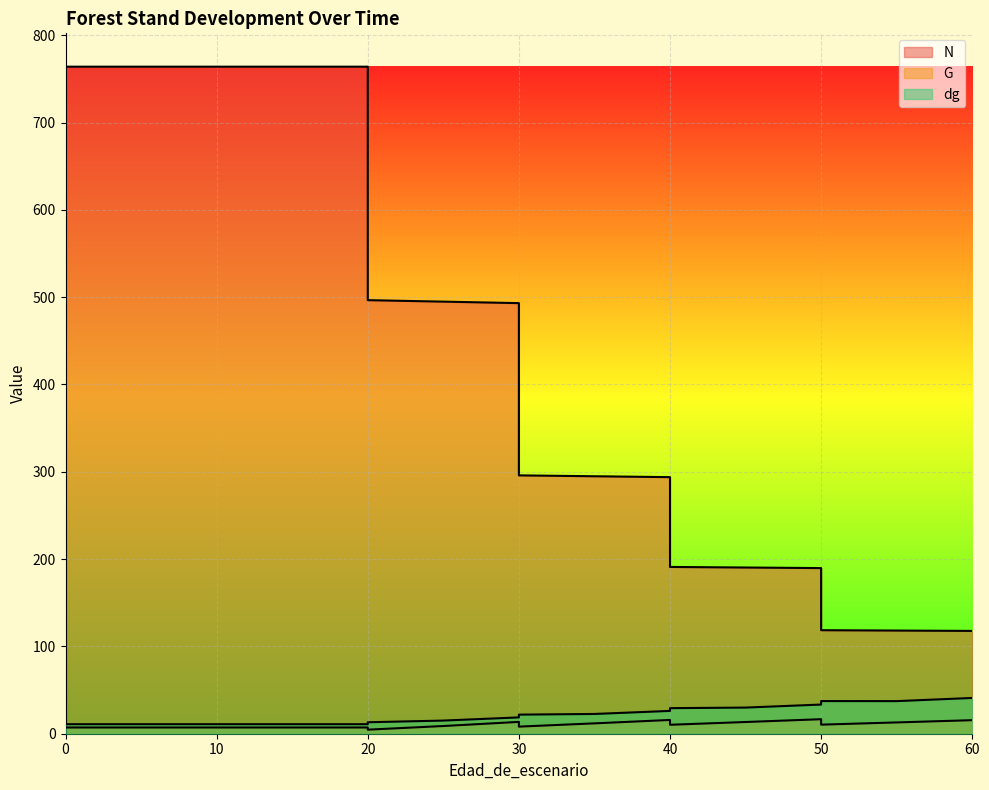

Is the value of G at 0 greater than the value of N at 5?

No